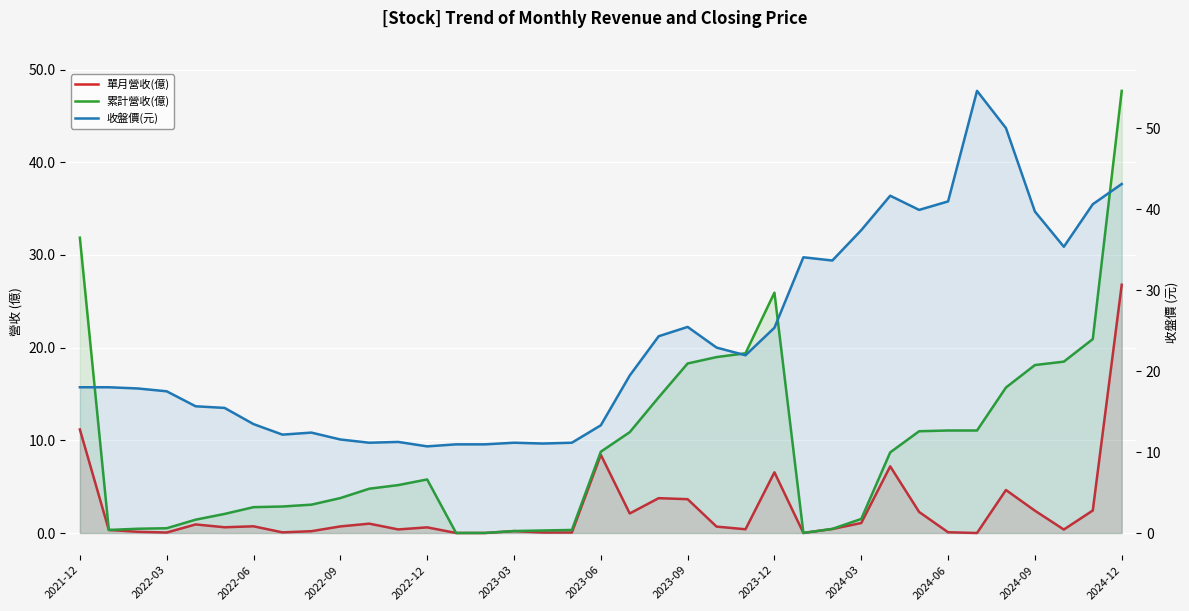

Reading right to left, what are all the values shown in this chart?

單月營收(億): 26.8	2.4	0.4	2.4	4.6	0.0	0.1	2.3	7.2	1.1	0.4	0.0	6.5	0.4	0.7	3.6	3.8	2.1	8.4	0.1	0.1	0.2	0.0	0.0	0.6	0.4	1.0	0.7	0.2	0.1	0.7	0.6	0.9	0.1	0.1	0.3	11.2
累計營收(億): 47.7	20.9	18.5	18.1	15.7	11.1	11.1	11.0	8.7	1.5	0.4	0.0	25.9	19.4	19.0	18.3	14.6	10.9	8.8	0.3	0.3	0.2	0.0	0.0	5.8	5.2	4.8	3.8	3.1	2.9	2.8	2.1	1.4	0.5	0.5	0.3	31.9
收盤價(元): 43.1	40.6	35.4	39.7	50.0	54.6	41.0	39.9	41.6	37.4	33.6	34.0	25.4	21.9	22.9	25.4	24.3	19.4	13.3	11.2	11.1	11.2	10.9	10.9	10.7	11.2	11.2	11.6	12.4	12.2	13.4	15.4	15.7	17.5	17.9	18.0	18.0